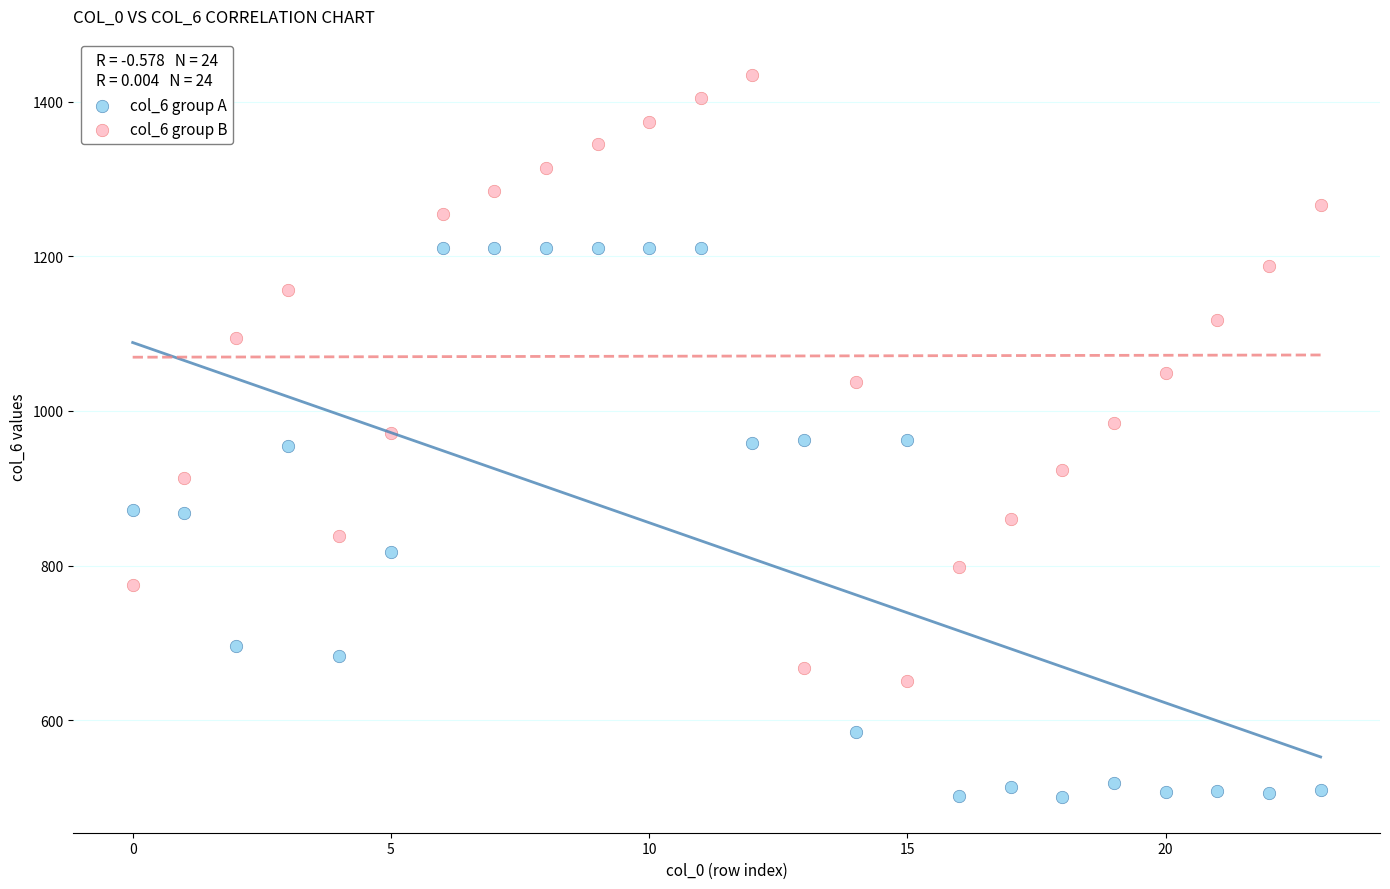

Which series has the widest spread of Y values?

col_6 group B